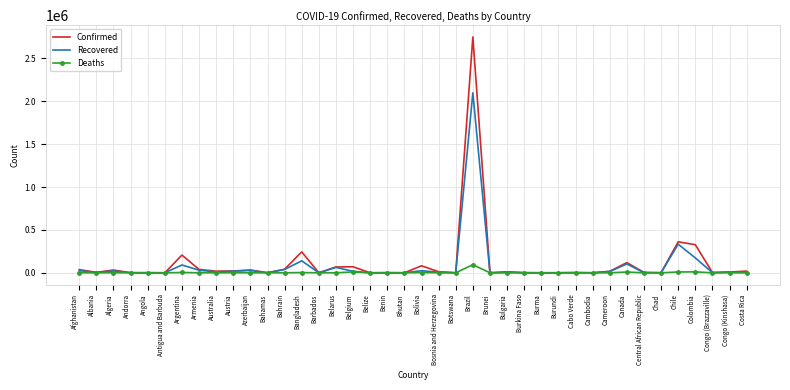

At which category is the sum across all series the highest?

Brazil